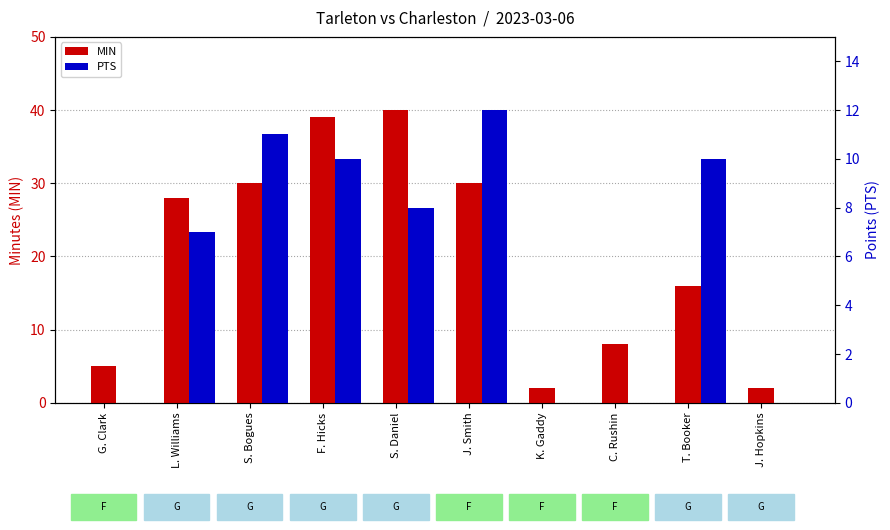

Which series has the largest total across all categories?

MIN